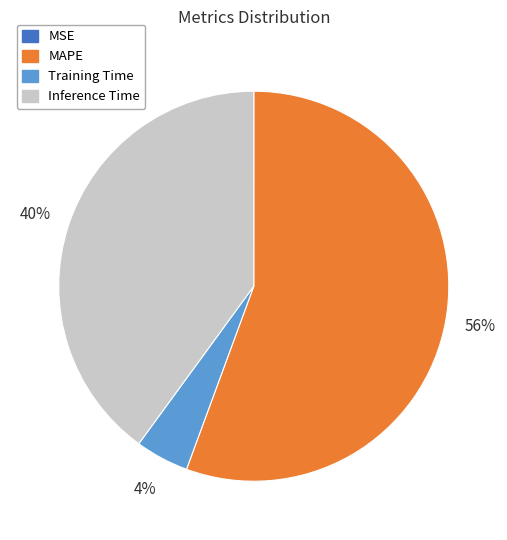

To the nearest percent, what portion does Training Time represent?

4%